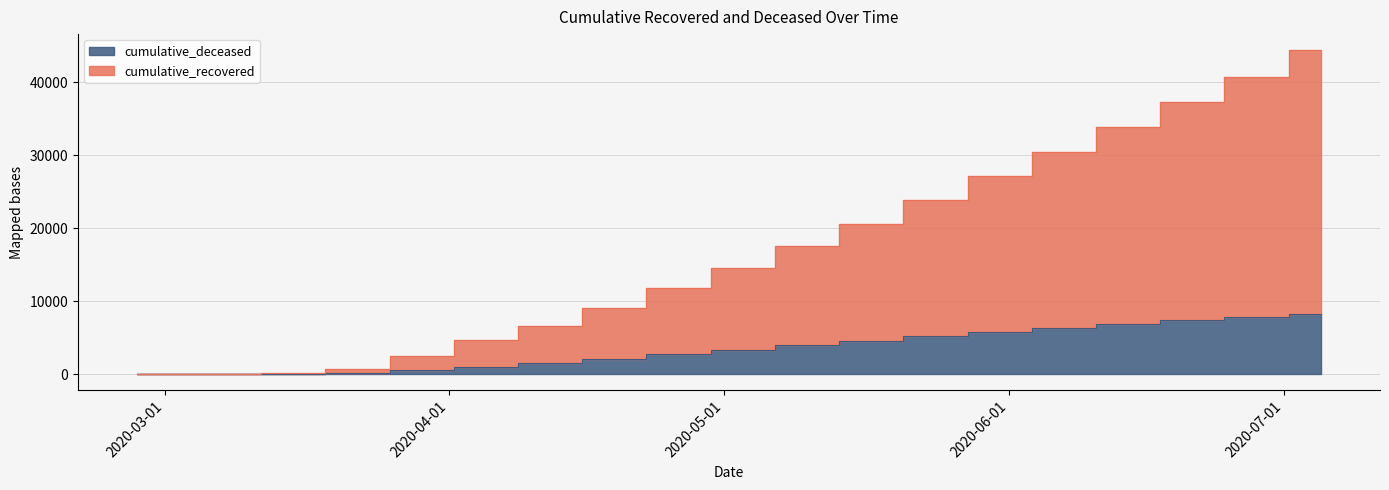

The value of cumulative_deceased at 2020-03-15 is 28. True or false?

True